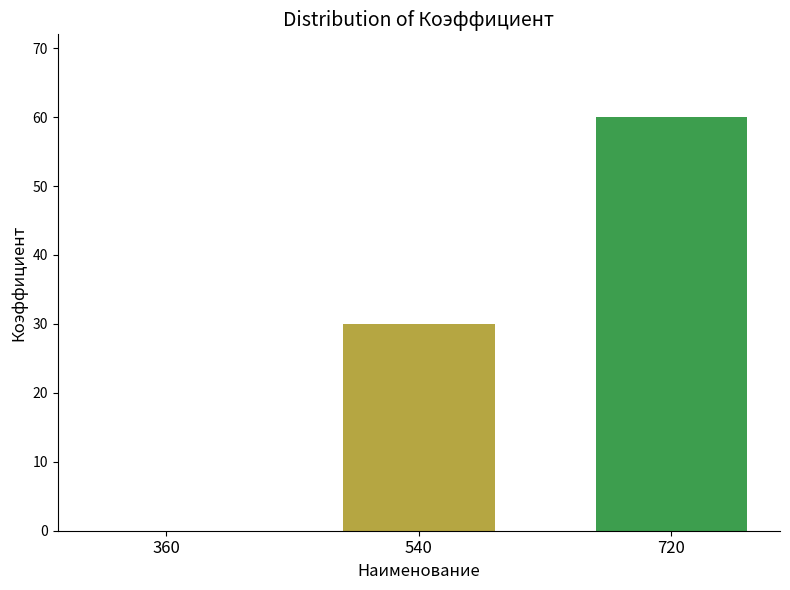

How many distinct data groups are displayed?

1